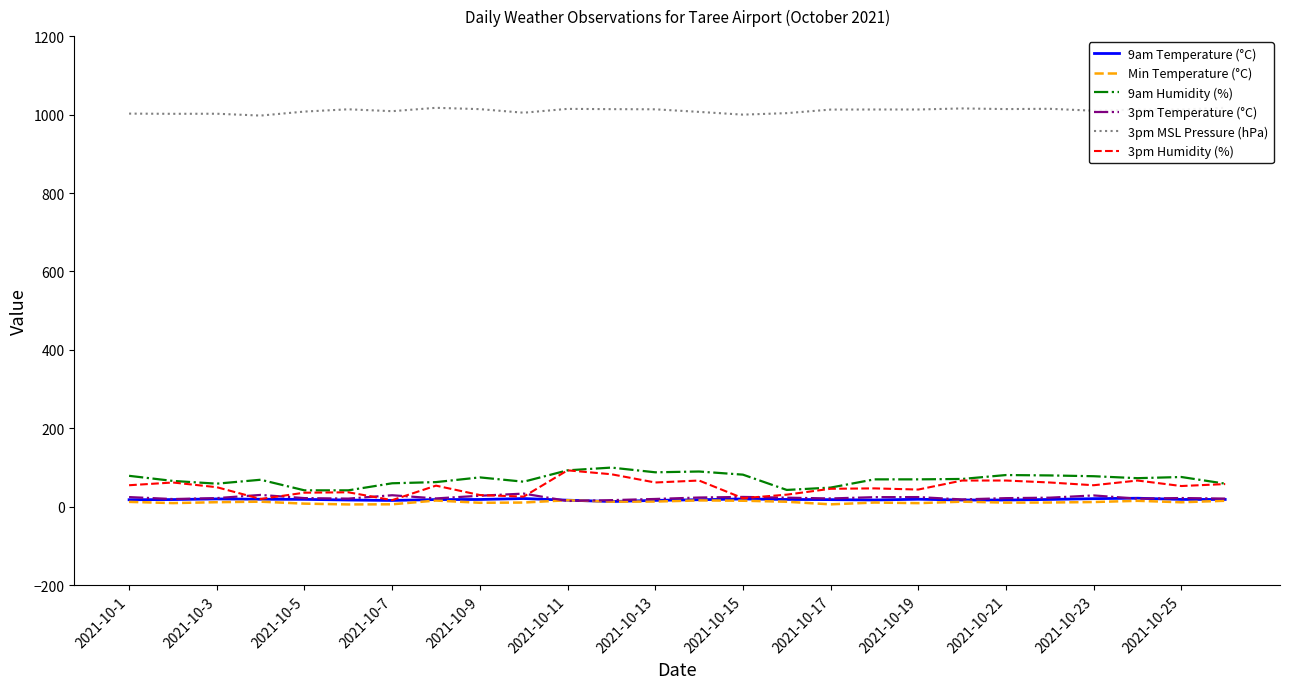

Reading right to left, extract all data points from this chart.

9am Temperature (°C): 18.8	18.8	21.9	20.8	18.8	17.3	17.3	19.3	17.4	18.3	18.8	20.0	18.1	16.4	13.5	16.9	21.1	18.7	18.5	16.2	17.3	19.0	19.3	20.1	18.5	18.1
Min Temperature (°C): 15.4	11.6	15.3	12.2	11.0	10.7	13.1	9.4	10.9	6.3	12.9	15.5	16.3	13.4	13.1	16.8	10.9	10.3	16.0	6.4	6.1	8.1	13.1	11.8	9.5	12.6
9am Humidity (%): 59.0	76.0	73.0	78.0	80.0	81.0	71.0	70.0	70.0	49.0	43.0	82.0	90.0	88.0	100.0	93.0	64.0	75.0	63.0	60.0	42.0	42.0	69.0	59.0	66.0	79.0
3pm Temperature (°C): 21.0	22.4	20.8	29.0	23.3	22.1	18.8	24.8	24.6	21.3	23.3	25.2	23.7	20.0	17.0	14.9	33.7	28.2	21.4	29.5	20.9	22.2	30.3	22.2	19.8	24.8
3pm MSL Pressure (hPa): 1017.3	1012.8	1012.5	1009.8	1014.7	1014.0	1015.6	1012.9	1012.9	1012.7	1003.6	999.8	1006.8	1013.4	1013.8	1014.5	1004.7	1013.8	1017.2	1008.6	1013.4	1007.6	997.4	1002.1	1001.9	1002.4
3pm Humidity (%): 58.0	53.0	67.0	55.0	62.0	67.0	67.0	44.0	47.0	46.0	31.0	22.0	67.0	62.0	83.0	93.0	26.0	30.0	54.0	17.0	37.0	36.0	20.0	50.0	62.0	55.0